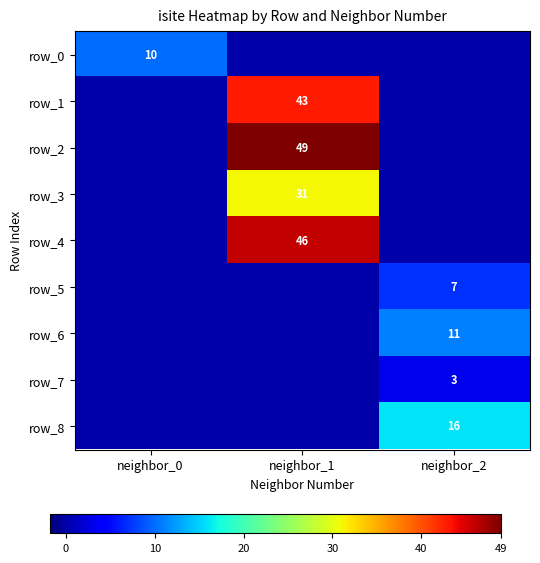

List the series in order of their peak value, highest first.

row_2, row_4, row_1, row_3, row_8, row_6, row_0, row_5, row_7